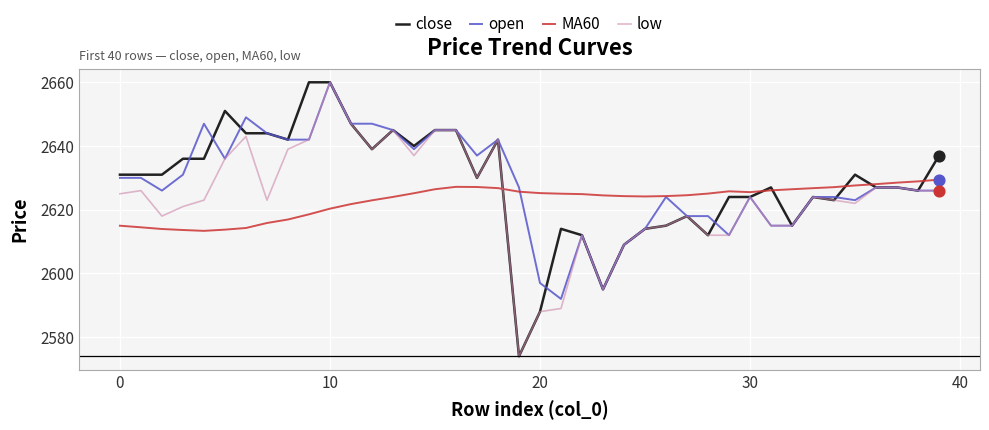

What is the highest value of the close series?

2660.0